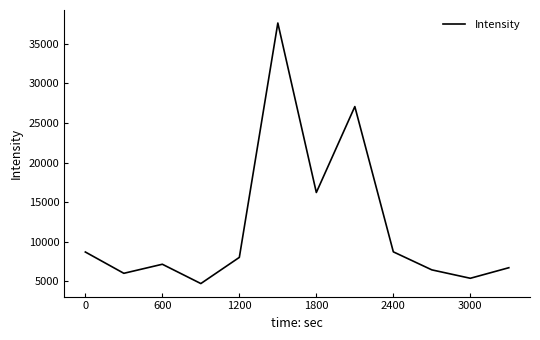

How many interior local valleys (lower than both neighbors) does the data have?

4